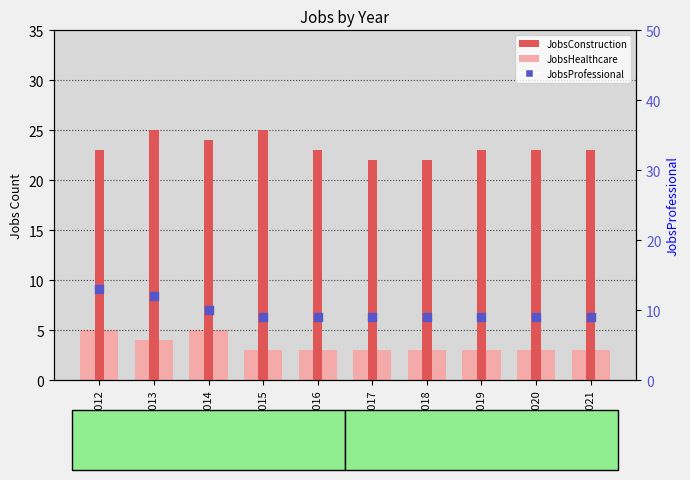

Which series has the widest spread of Y values?

JobsProfessional